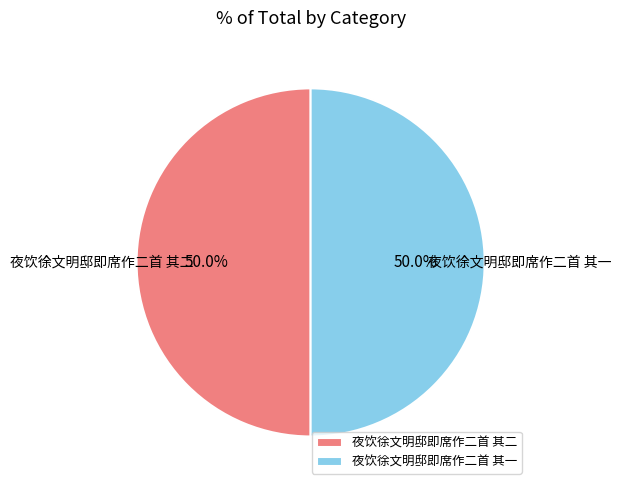

Is it true that 夜饮徐文明邸即席作二首 其二 is 50% of the pie?

True